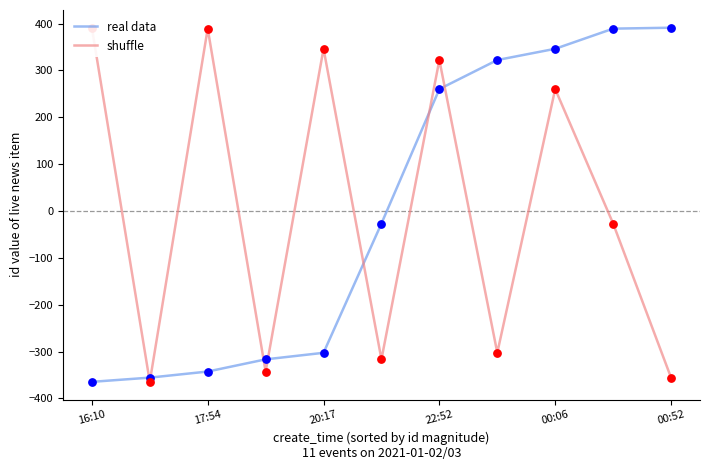

What are all the series names shown in the legend?

real data, shuffle